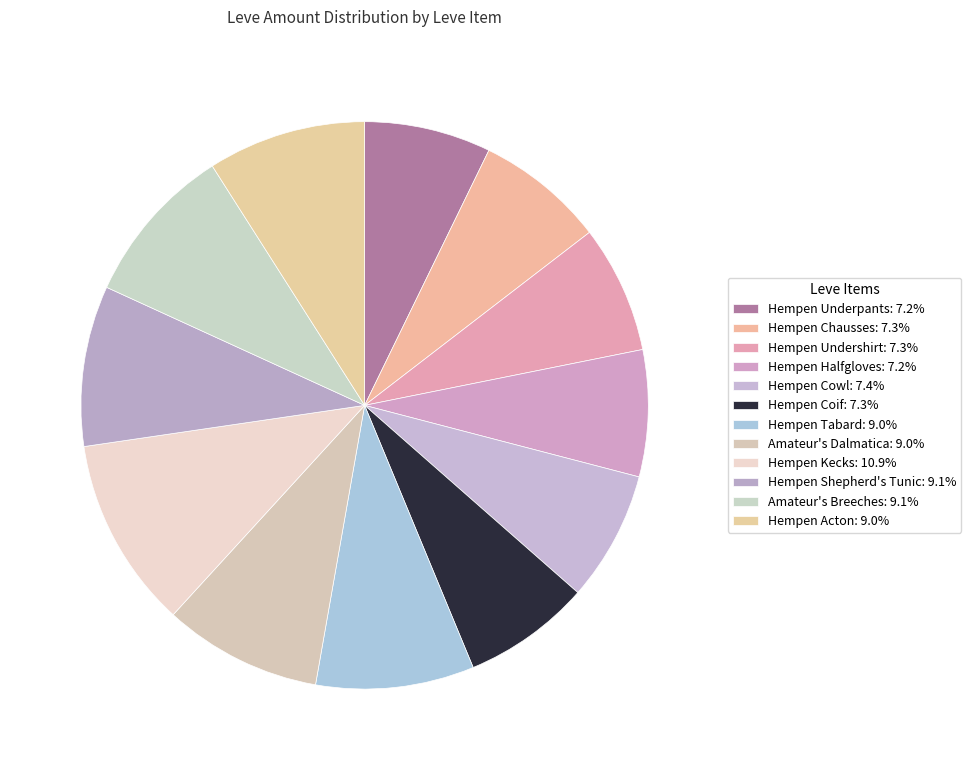

True or false: Hempen Halfgloves accounts for 7% of the total.

True